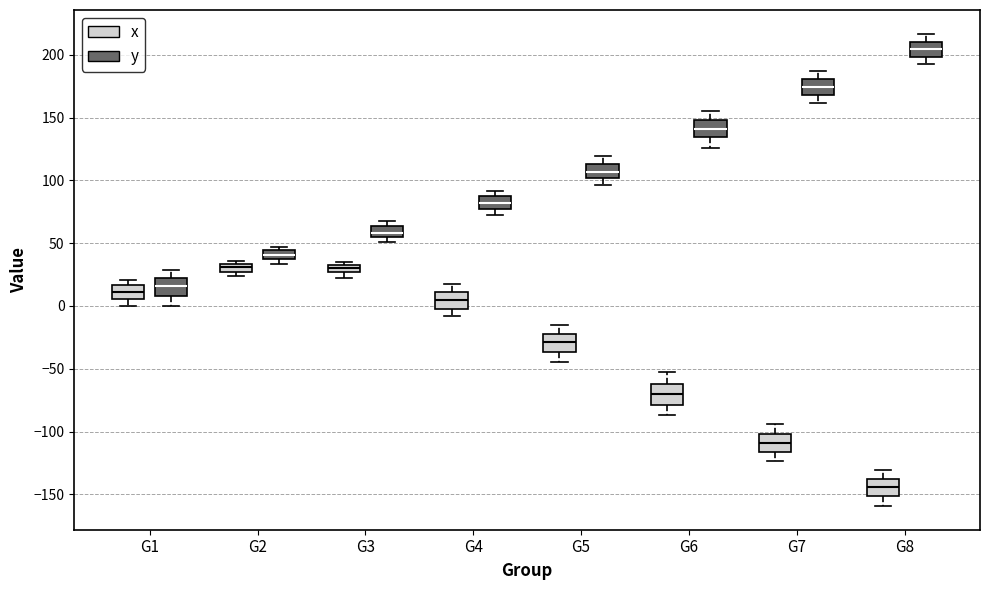

Which box's median line is the highest?

G8 (y)